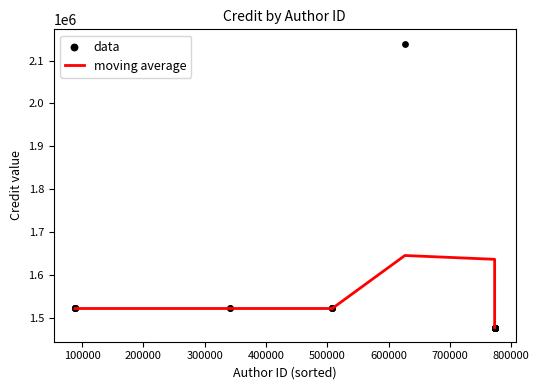

What is the ratio of the value at 341979 to the value at 772854?

1.0